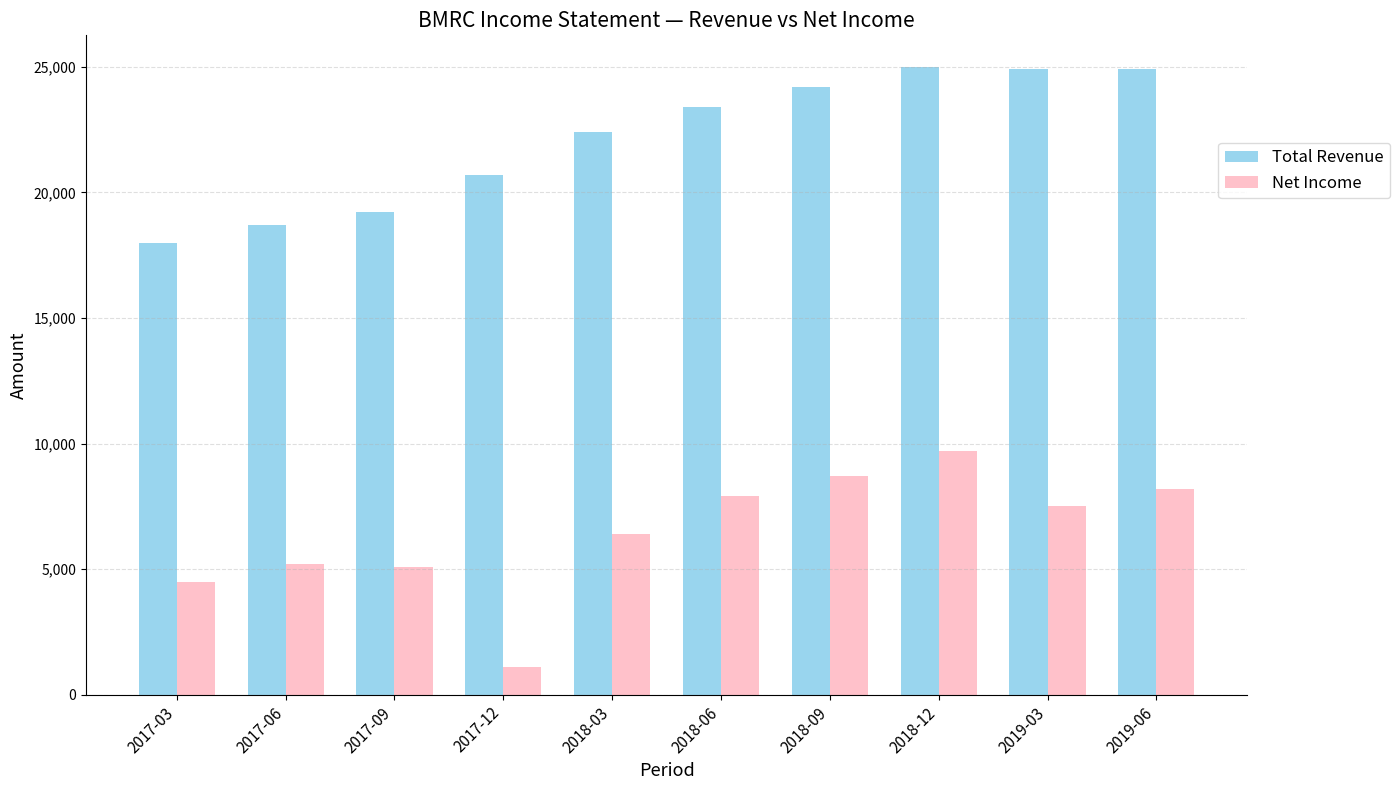

Are the bars horizontal?

No